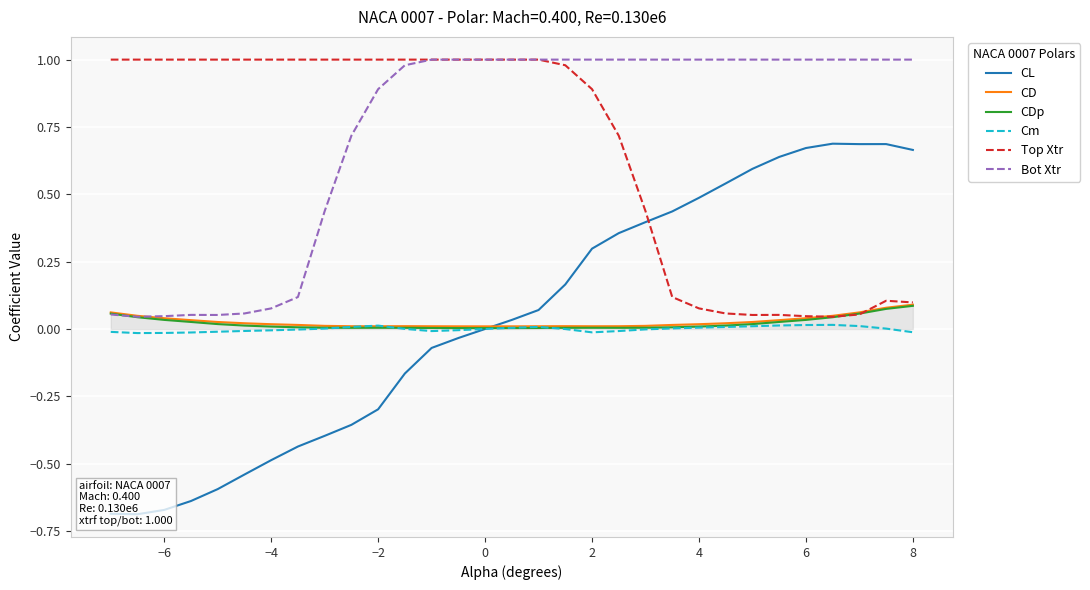

What are all the series names shown in the legend?

CL, CD, CDp, Cm, Top Xtr, Bot Xtr